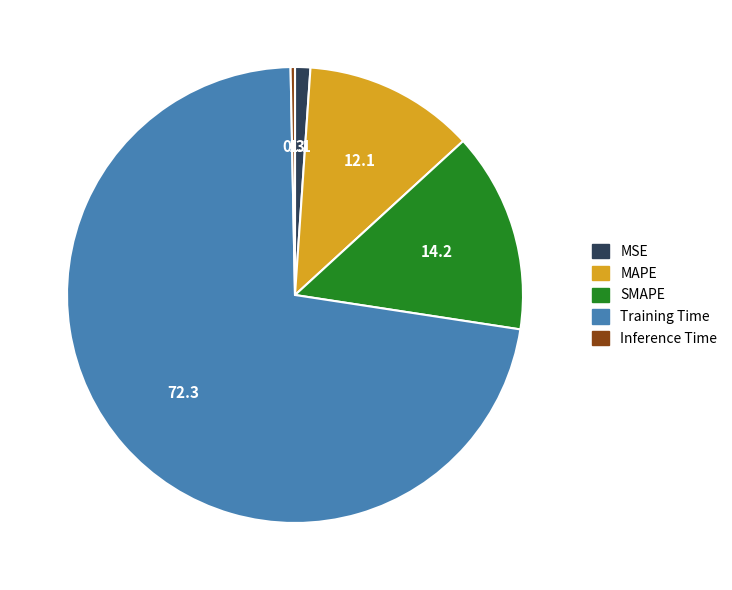

Combined, do SMAPE and Inference Time account for over 50%?

No